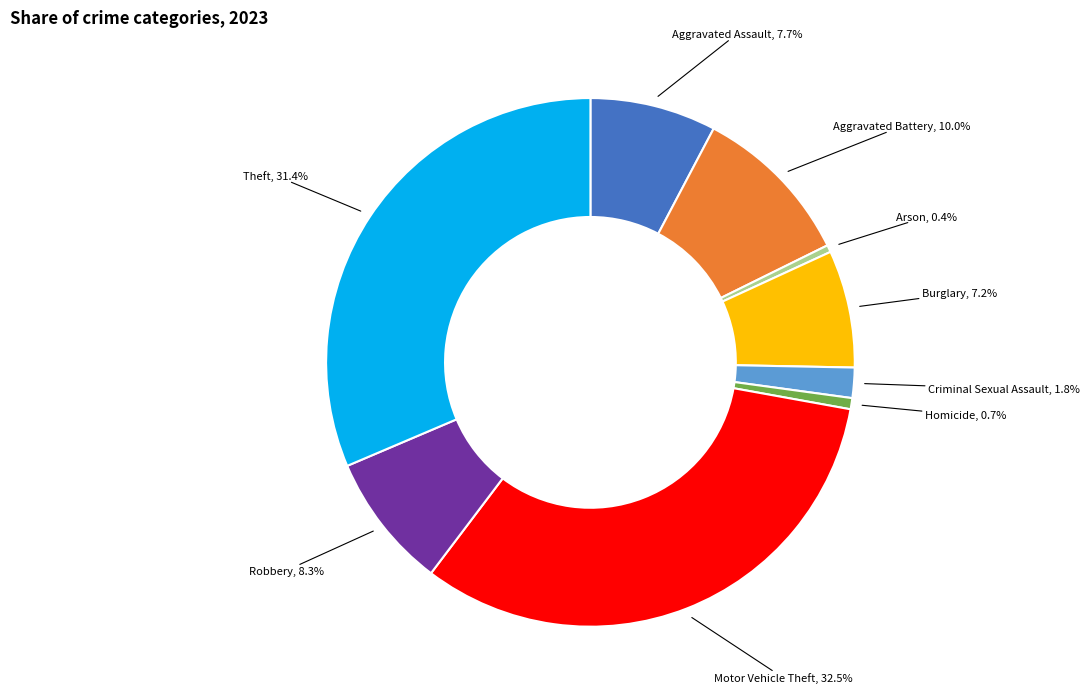

How many segments does this pie chart have?

9